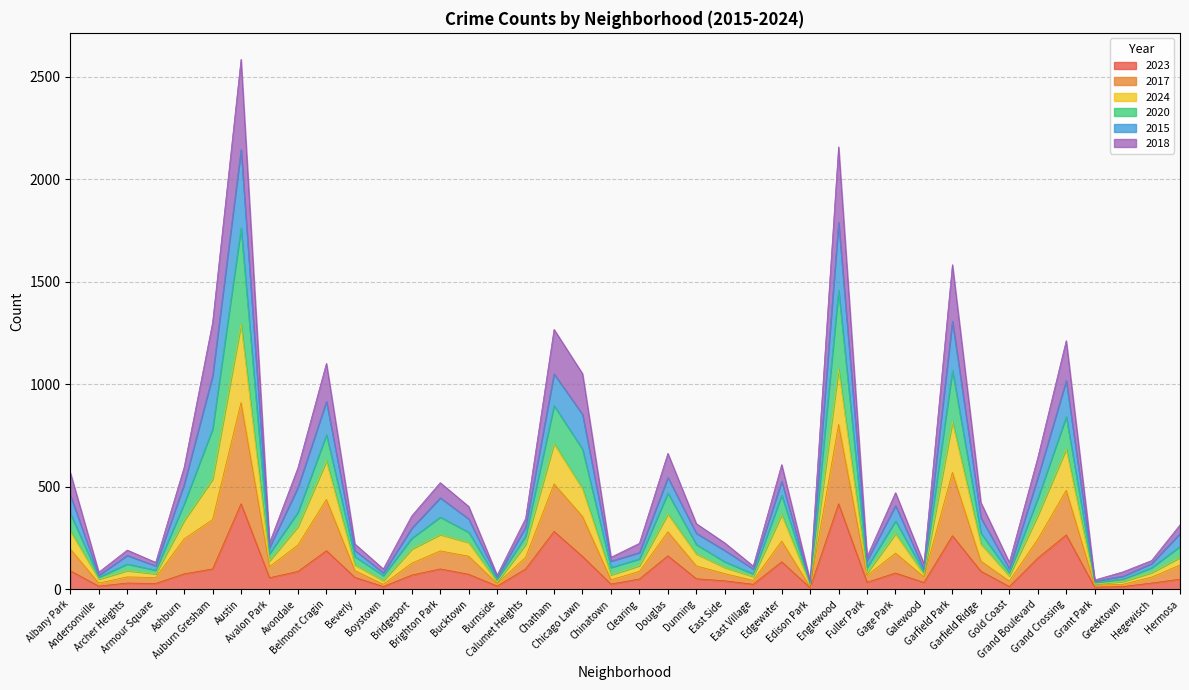

Is the value of 2023 at Gold Coast greater than the value of 2024 at Grant Park?

No